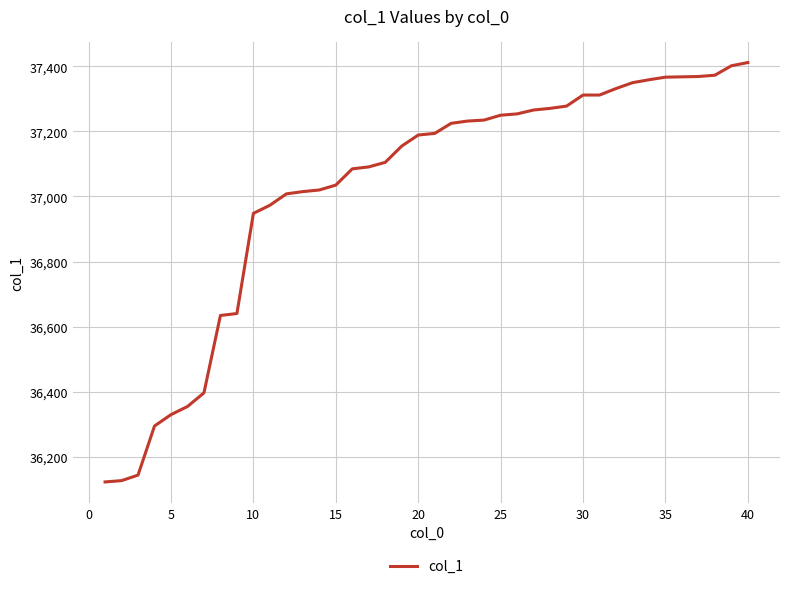

What is the greatest value displayed?

37412